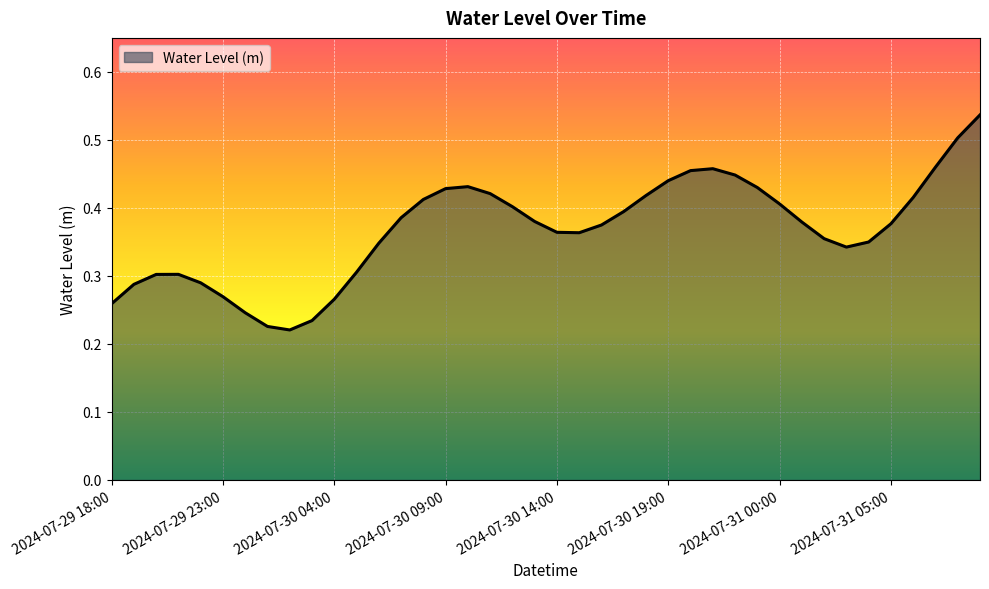

Reading right to left, list all the values displayed in this chart.

0.5	0.5	0.5	0.4	0.4	0.3	0.3	0.4	0.4	0.4	0.4	0.4	0.5	0.5	0.4	0.4	0.4	0.4	0.4	0.4	0.4	0.4	0.4	0.4	0.4	0.4	0.4	0.3	0.3	0.3	0.2	0.2	0.2	0.2	0.3	0.3	0.3	0.3	0.3	0.3